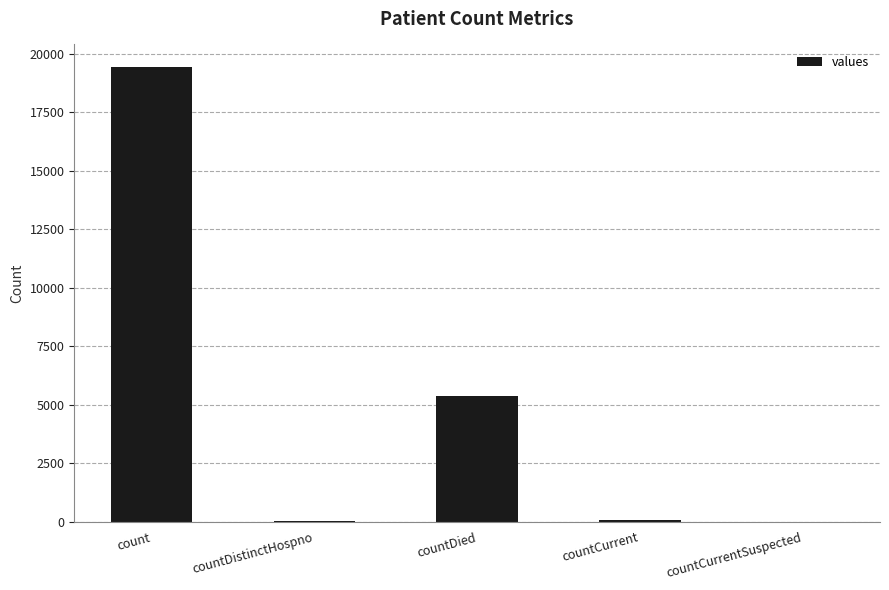

Is it true that the value at count is 7836?

False